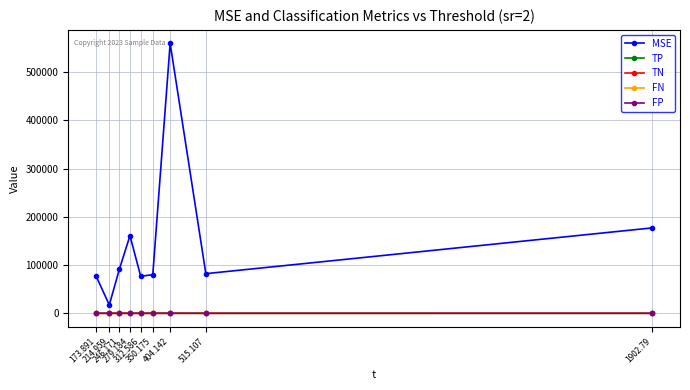

Which series has the largest total across all categories?

MSE